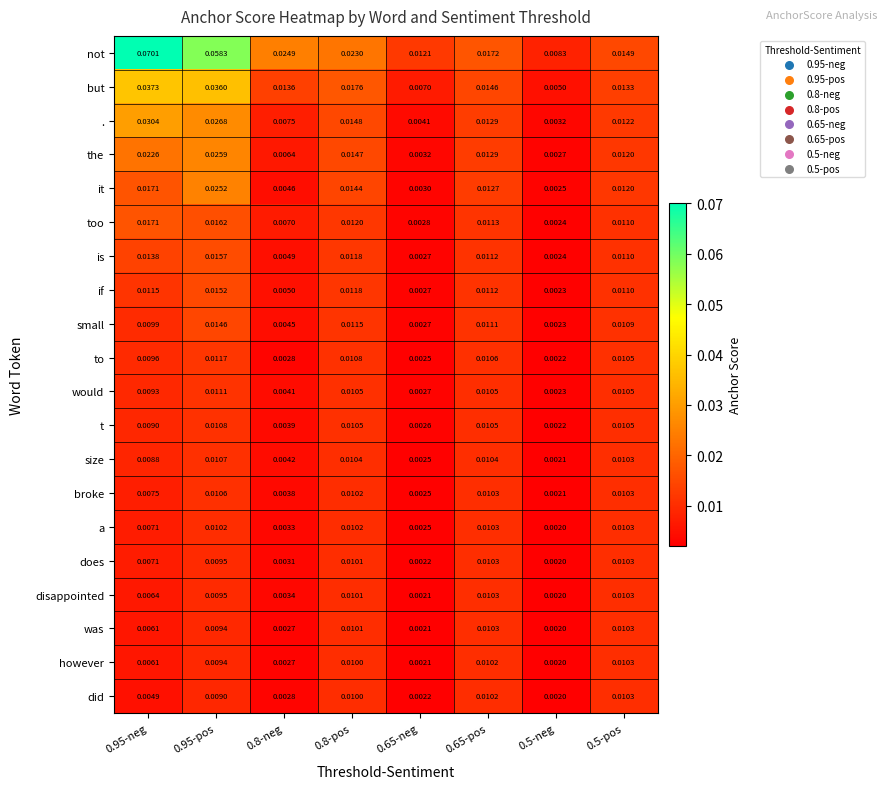

Between 0.65-neg and 0.5-pos, which series saw the biggest shift?

it